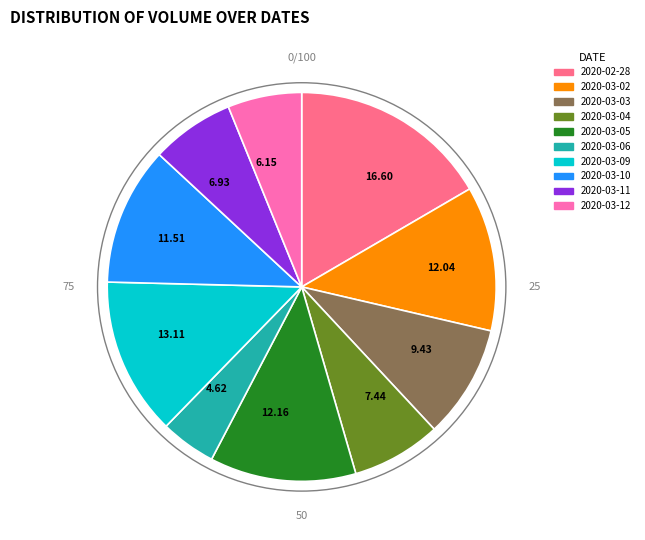

How many segments does this pie chart have?

10